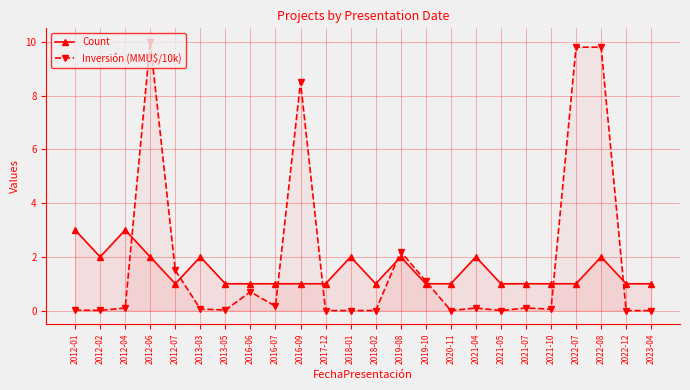

At which category does Inversión (MMU$/10k) reach its first local peak?

2012-06